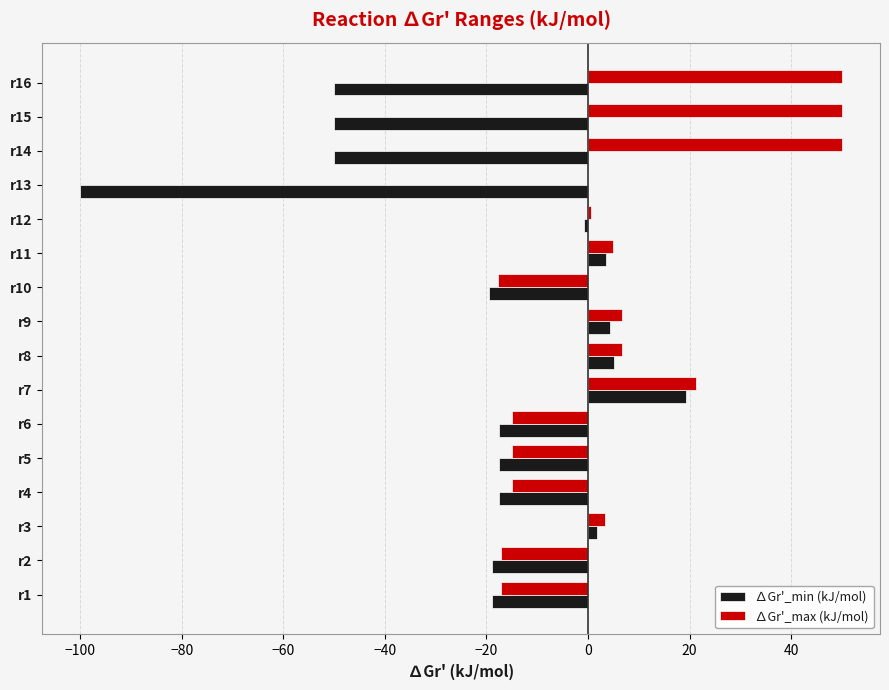

What is the highest value of the ∆Gr'_max (kJ/mol) series?

50.0